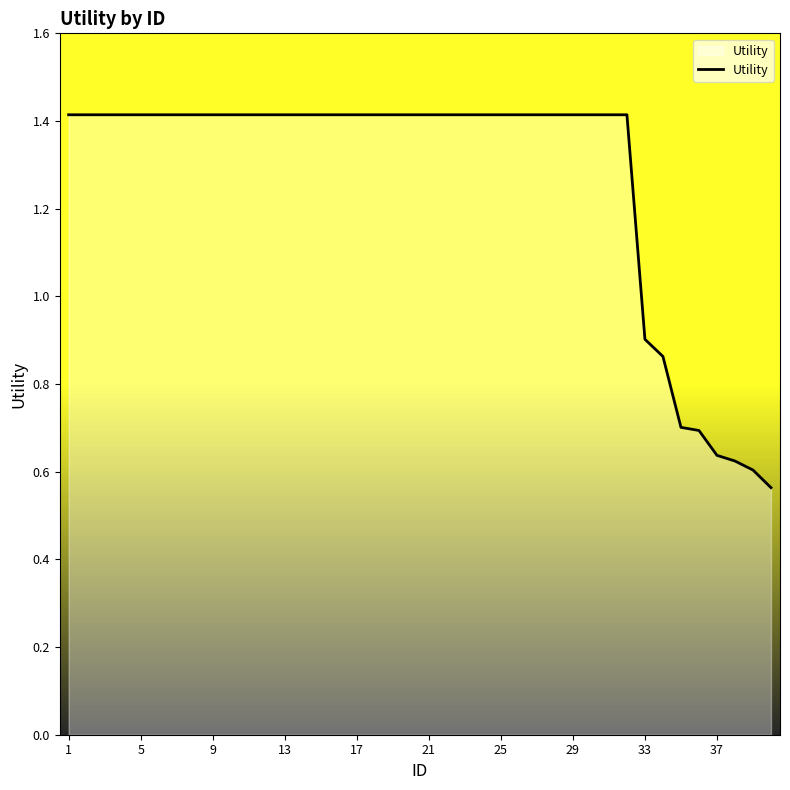

What is the value of the 30th point from the left?

1.4